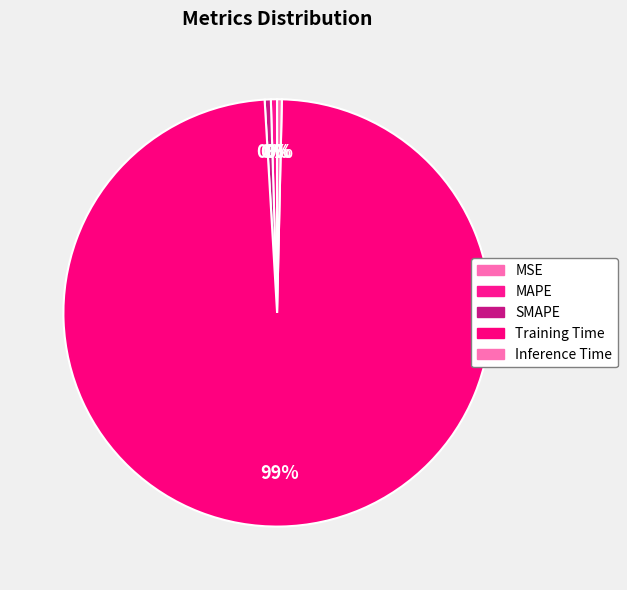

To the nearest percent, what portion does Training Time represent?

99%